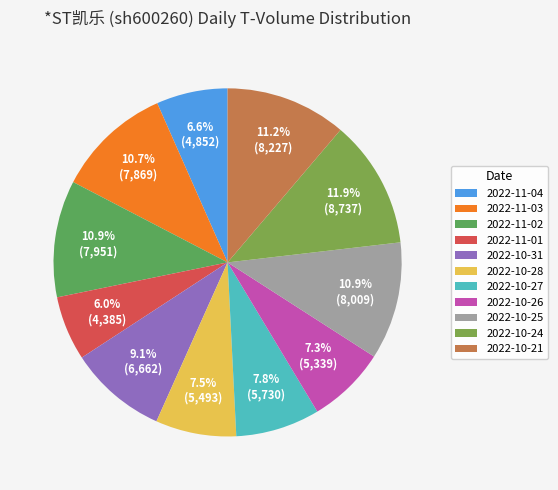

What percentage do 2022-11-04 and 2022-10-26 together represent?

13.9%